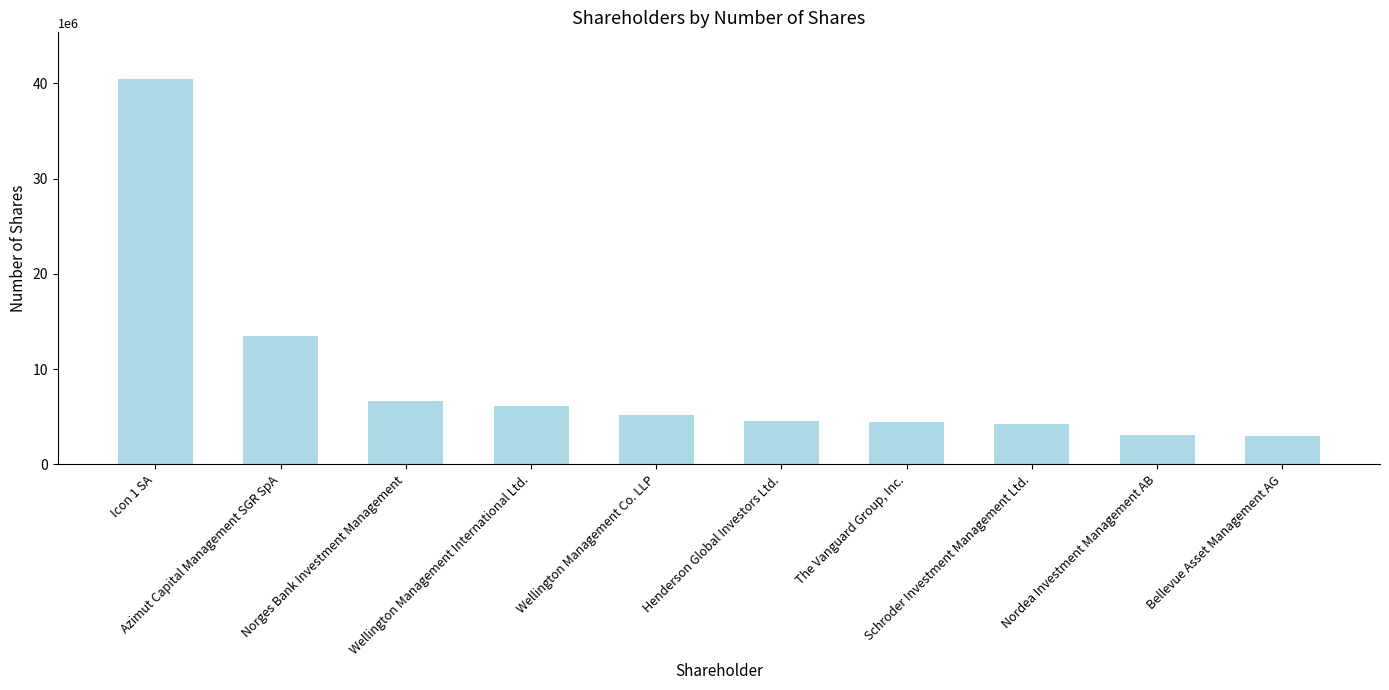

How many series are shown in this chart?

1